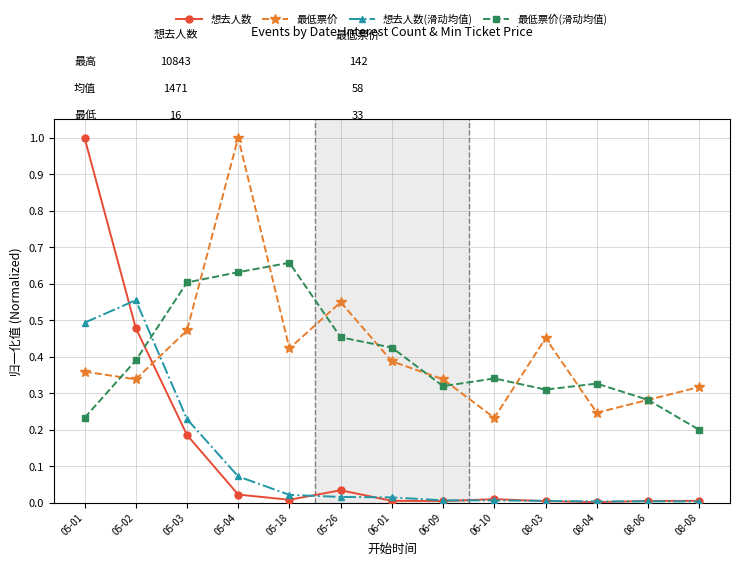

The value of 最低票价 at 05-03 is 0.5. True or false?

True